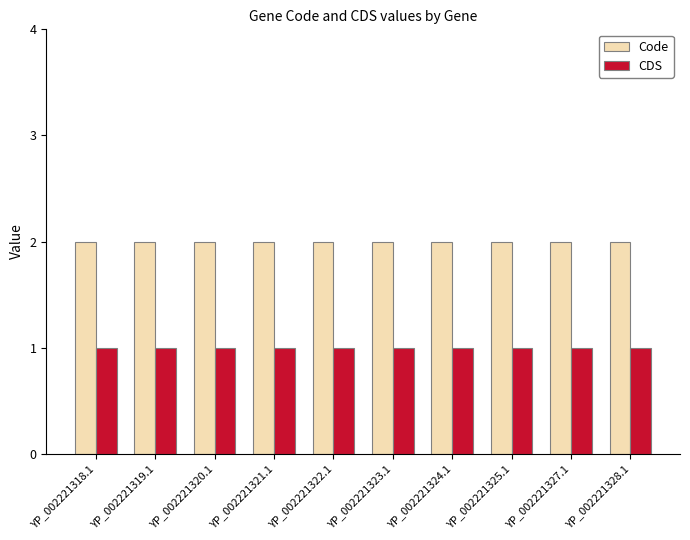

Which series has the largest total across all categories?

Code